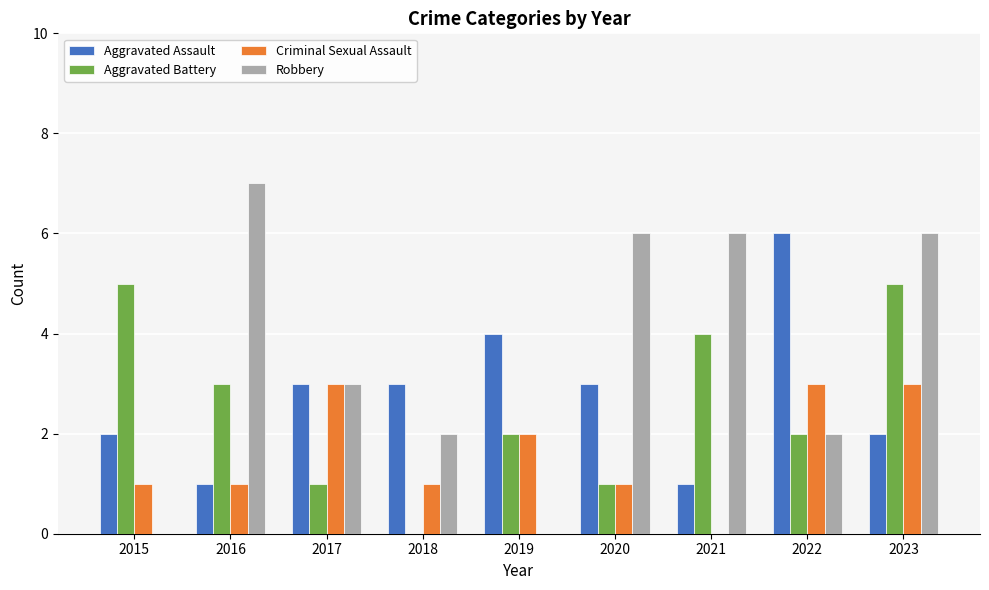

What is the sum of the Criminal Sexual Assault values at 2015 and 2023?

4